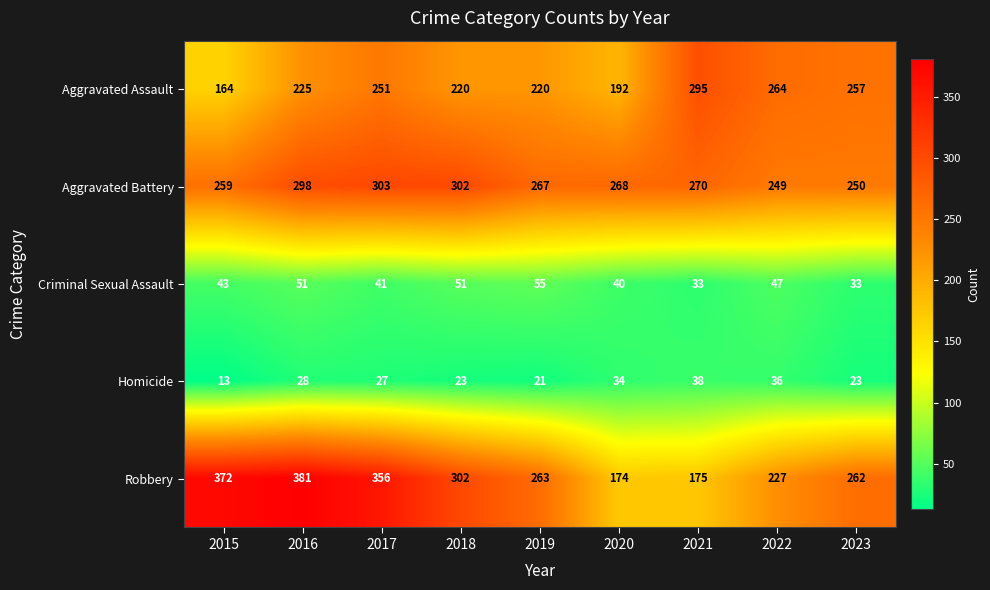

What is the total value across all series at 2019?

826